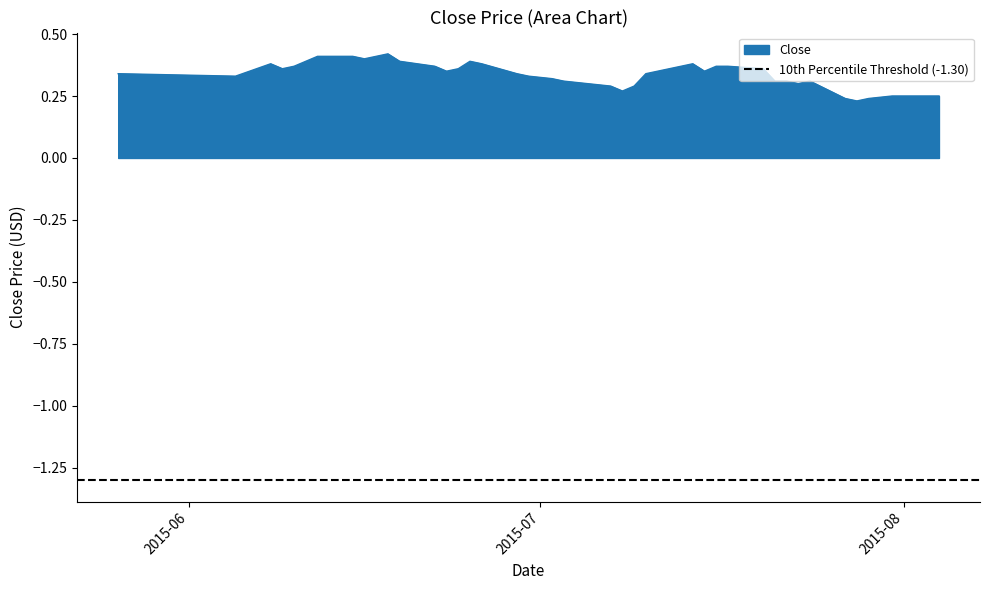

Does the chart have visible grid lines?

No